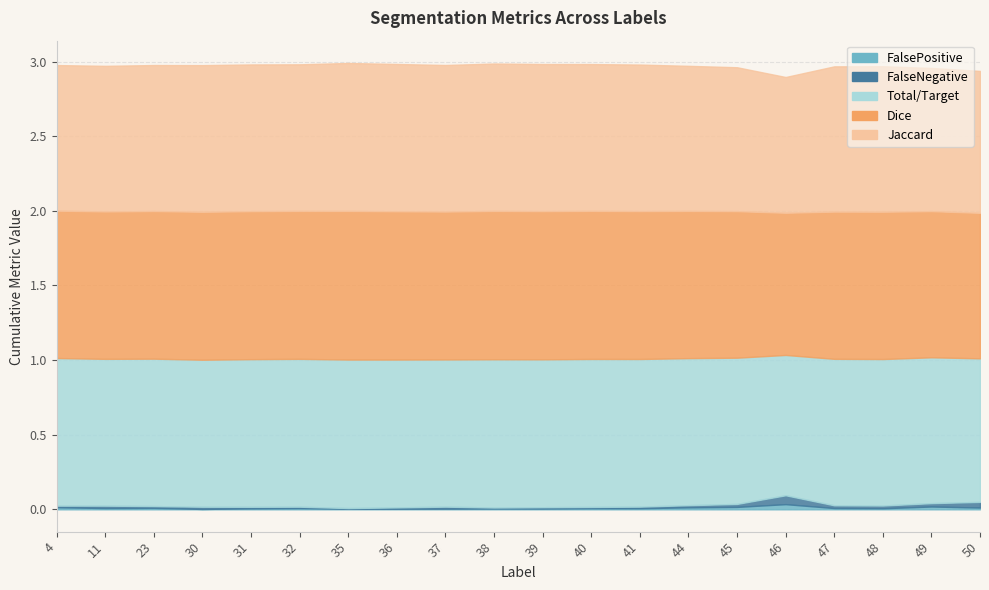

What is the spread (max minus min) of values at 37?

1.0